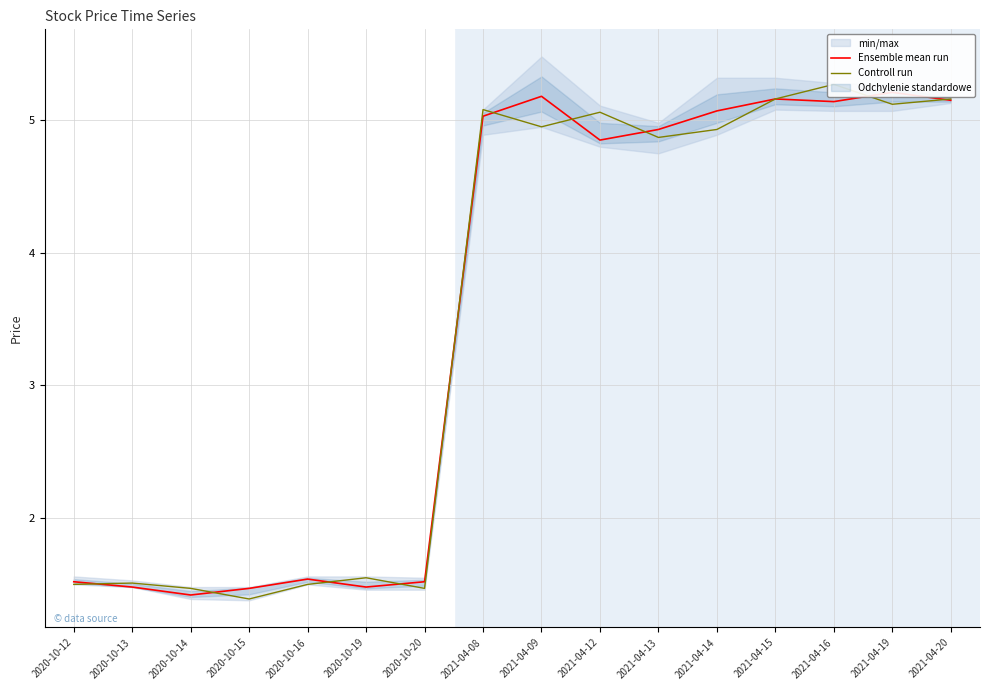

What is the highest value of the Controll run series?

5.3